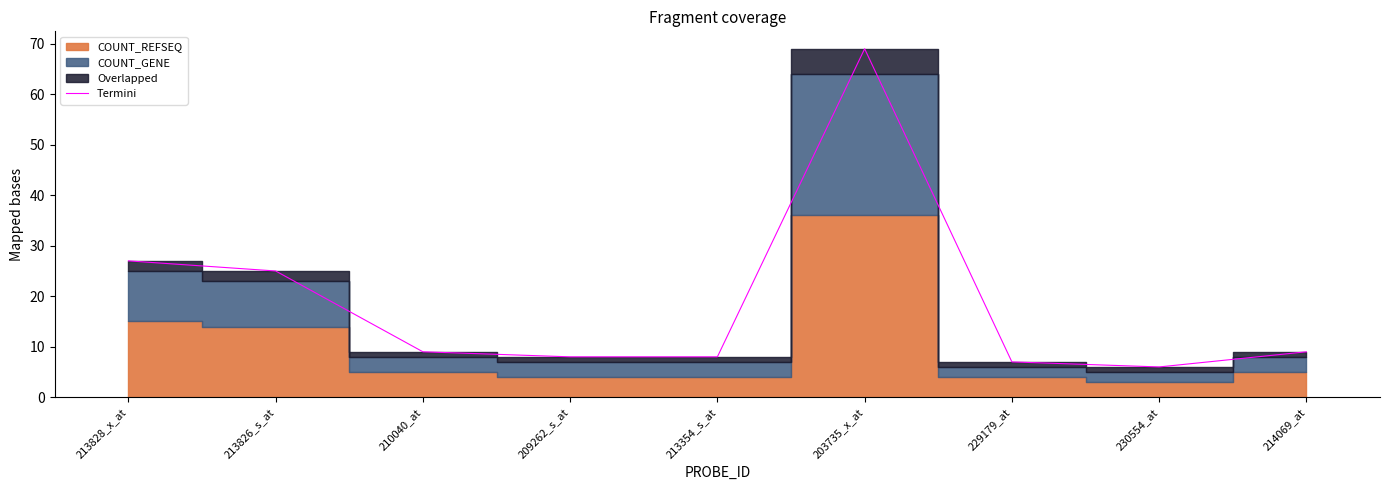

At which label is the value closest to 37?

213828_x_at